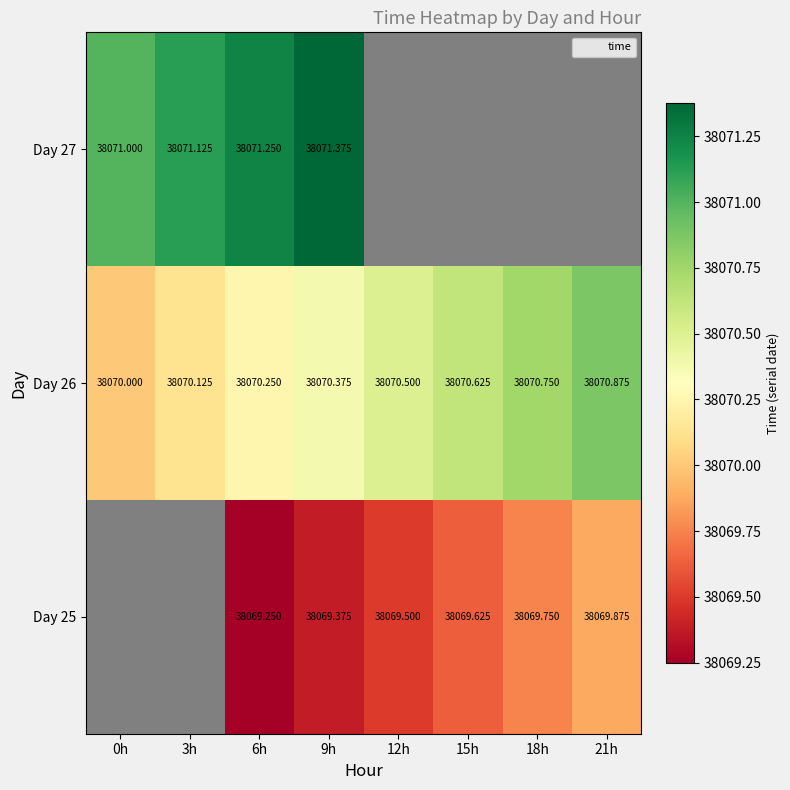

The Day 25 series shows 52474.9 at 6h. True or false?

False